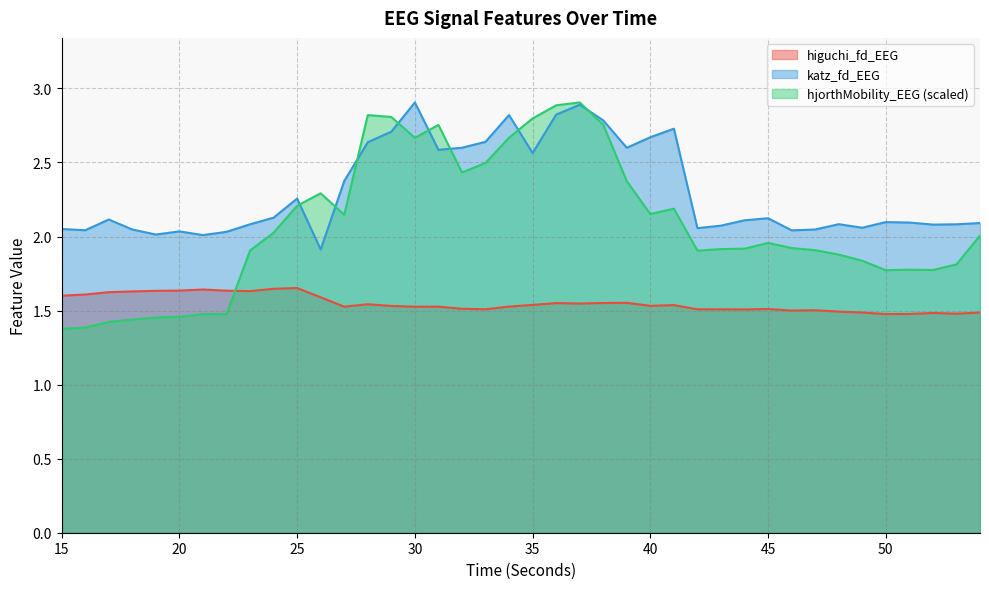

Rank the series at 36 from lowest to highest value.

higuchi_fd_EEG, katz_fd_EEG, hjorthMobility_EEG